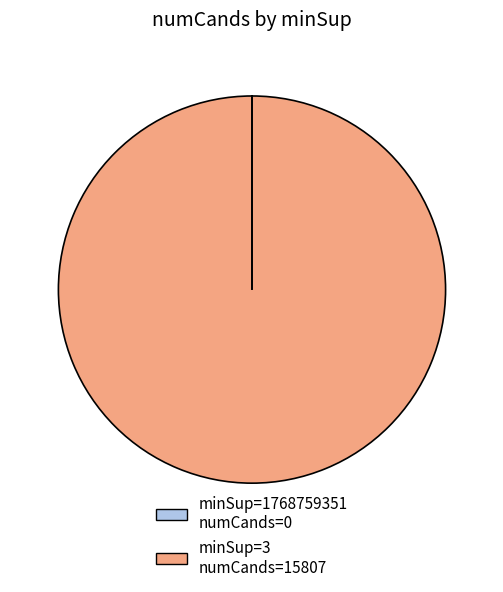

Is there a majority slice in this chart?

Yes